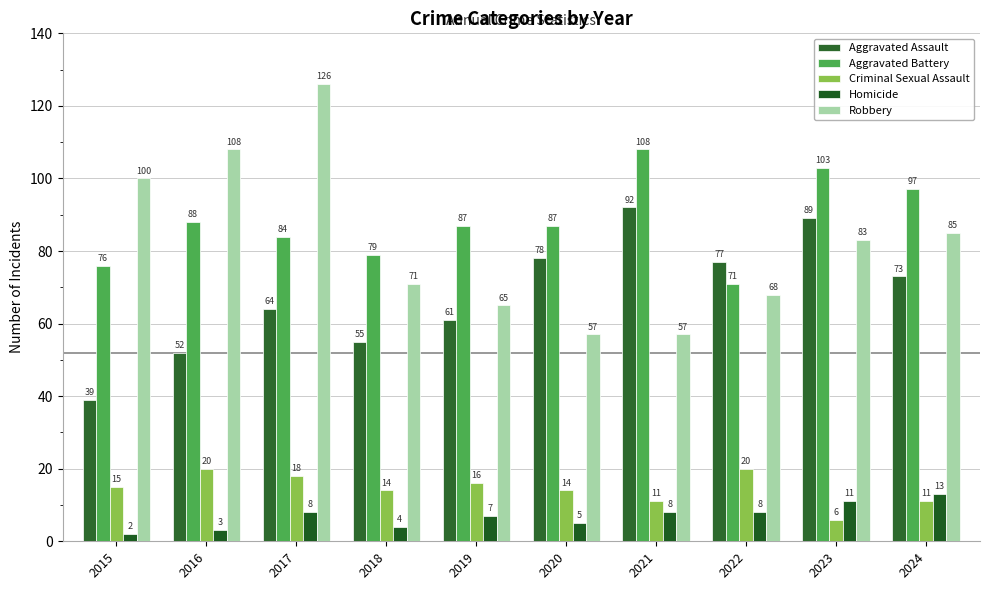

Rank the series by their maximum value, from lowest to highest.

Homicide, Criminal Sexual Assault, Aggravated Assault, Aggravated Battery, Robbery